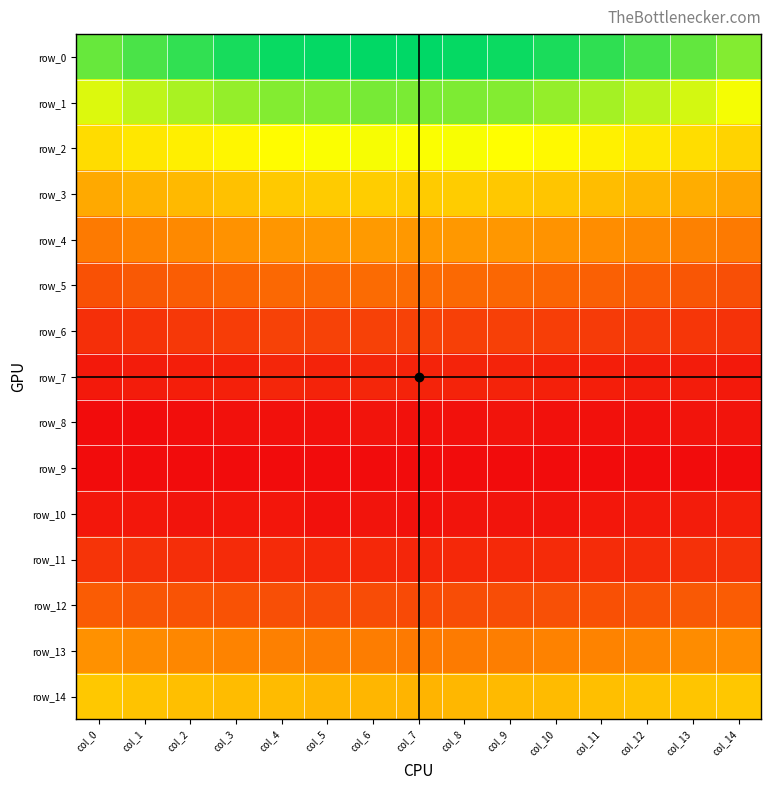

List the series in order of their peak value, highest first.

row_0, row_1, row_2, row_3, row_14, row_4, row_13, row_5, row_12, row_6, row_11, row_7, row_10, row_8, row_9